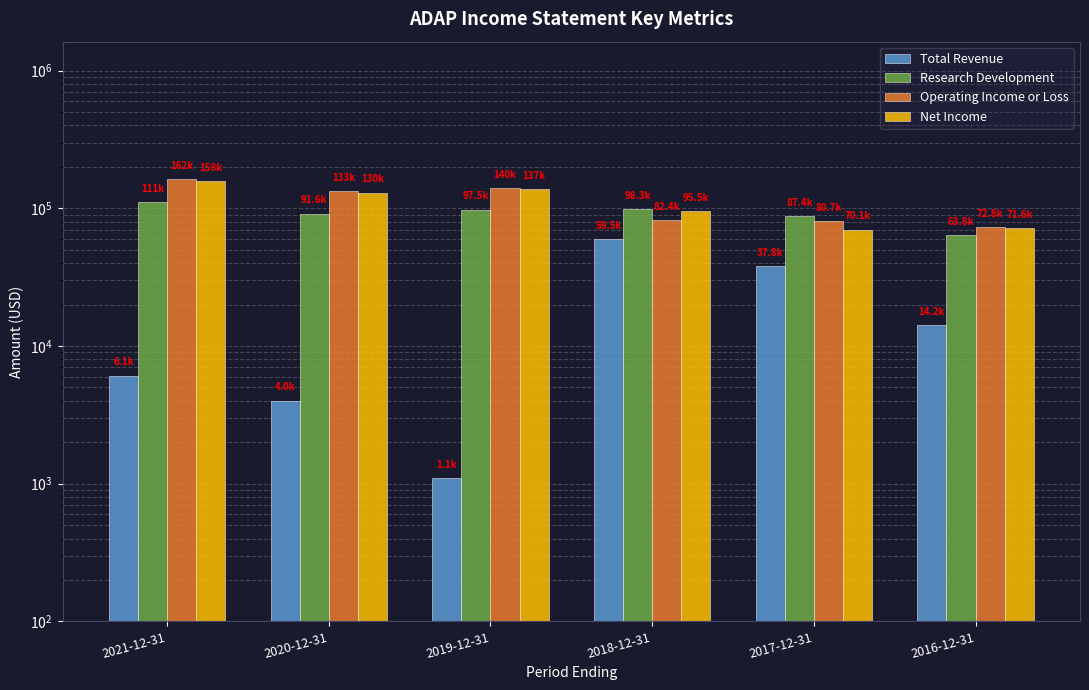

Reading left to right, list all the values displayed in this chart.

Total Revenue: 6100	4000	1100	59500	37800	14200
Research Development: 111100	91600	97500	98300	87400	63800
Operating Income or Loss: 162200	133400	139800	82400	80700	72800
Net Income: 158100	130100	137200	95500	70100	71600